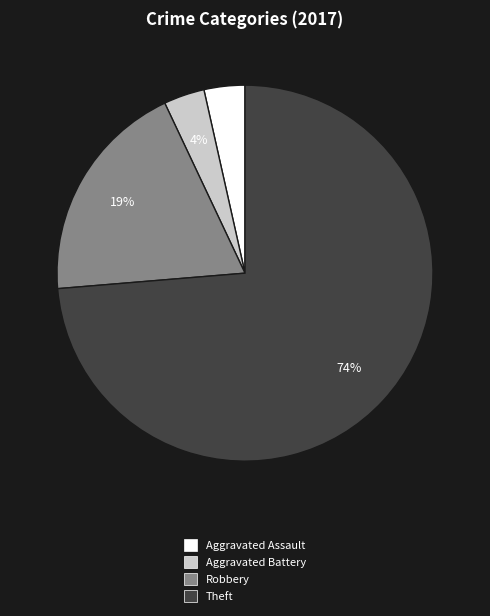

Which category accounts for the majority?

Theft